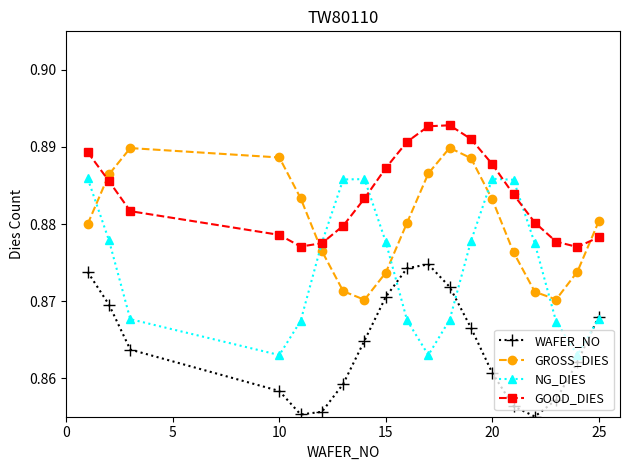

Which series has the largest range (max minus min)?

NG_DIES